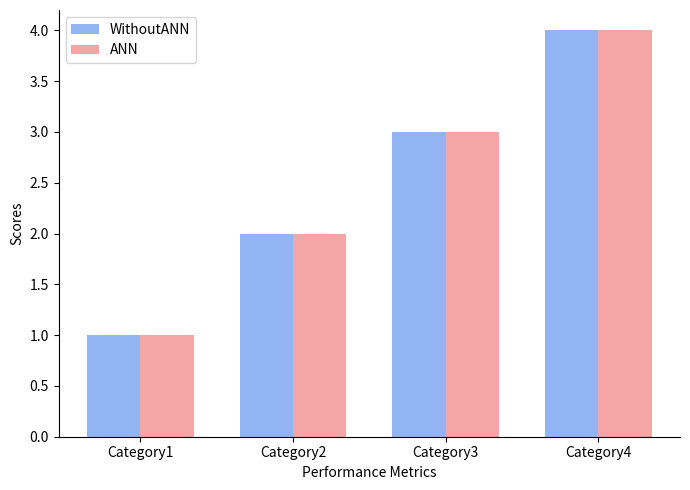

Count the WithoutANN values in the range 2 to 4.

3